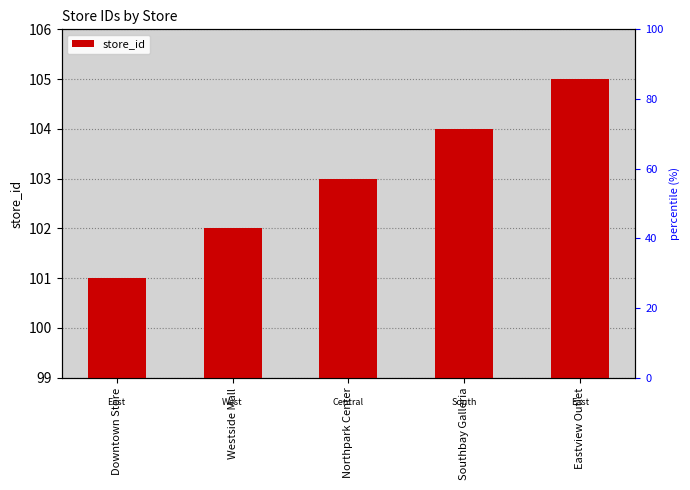

What is the change in value from Downtown Store to Westside Mall?

+1